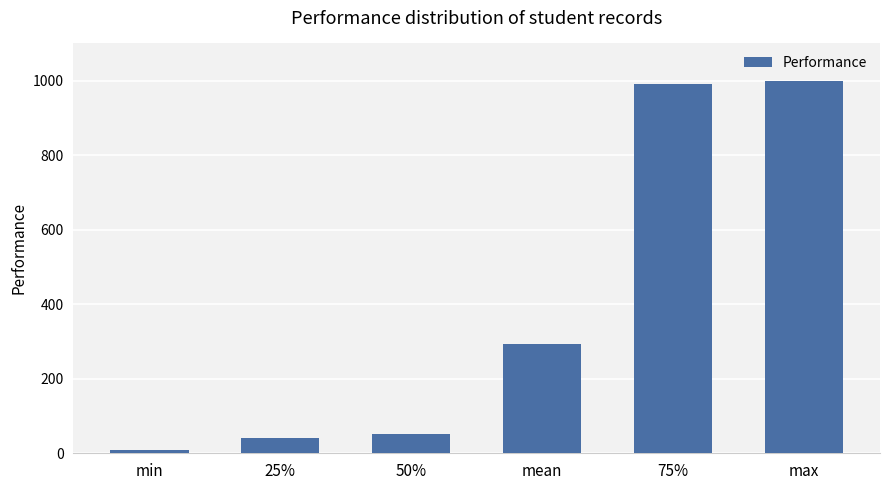

Where is the data nearest to the value 504?

mean